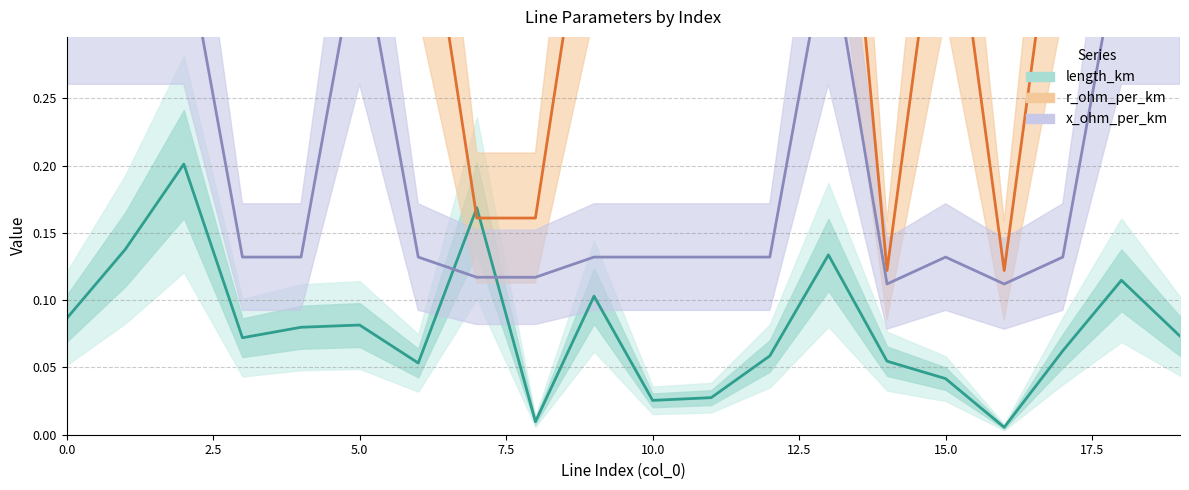

Where do x_ohm_per_km and length_km first cross each other?

6 and 7